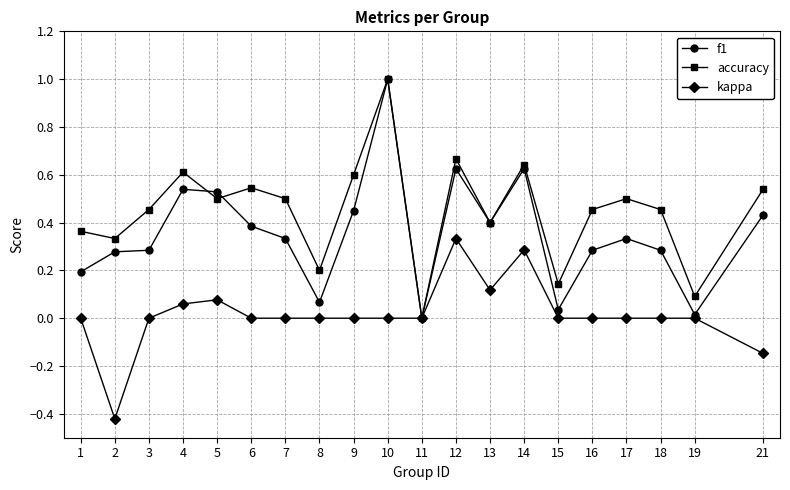

At which category is the sum across all series the highest?

10